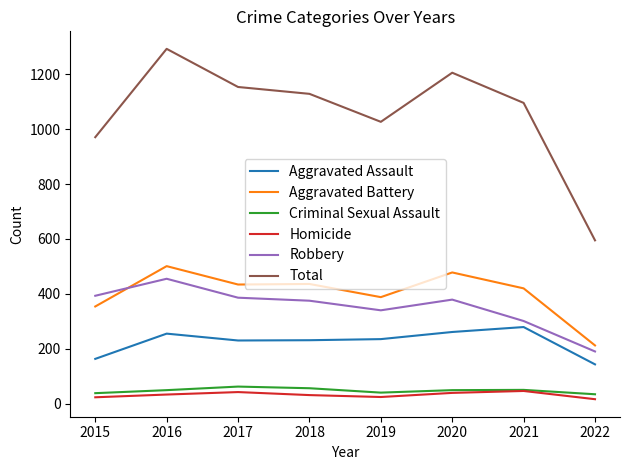

True or false: Criminal Sexual Assault and Total intersect in this chart.

False